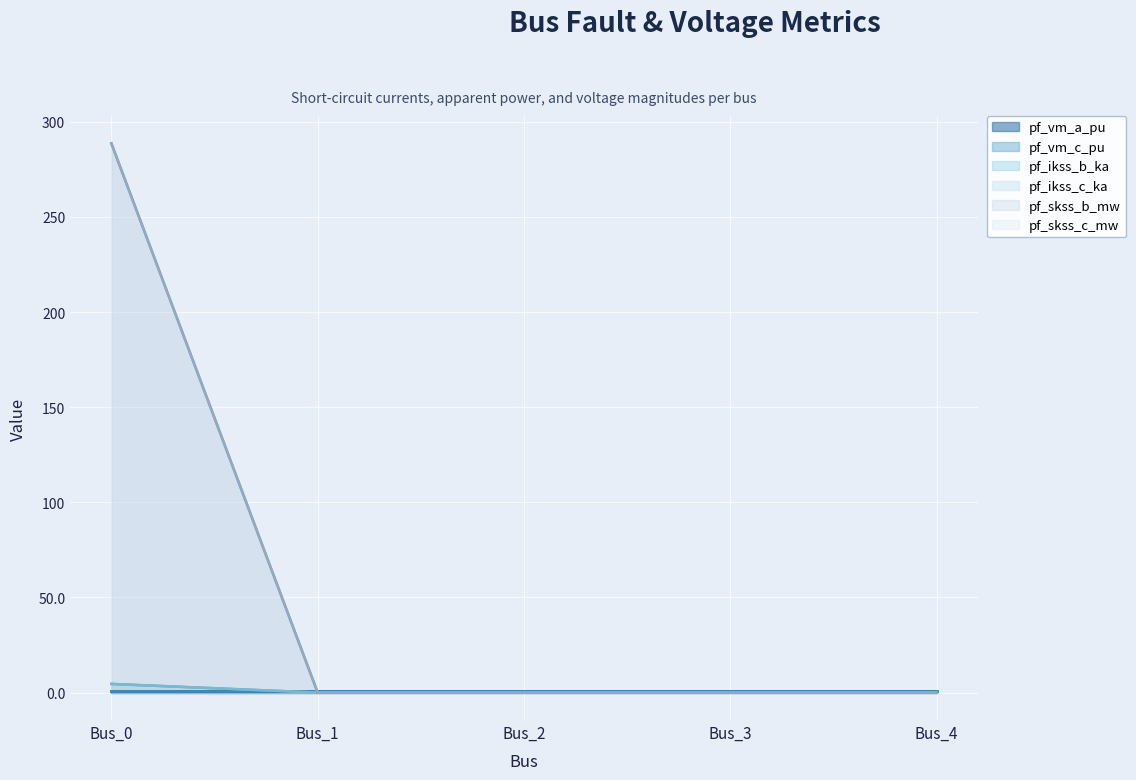

Does the chart display data point markers on the line(s)?

No